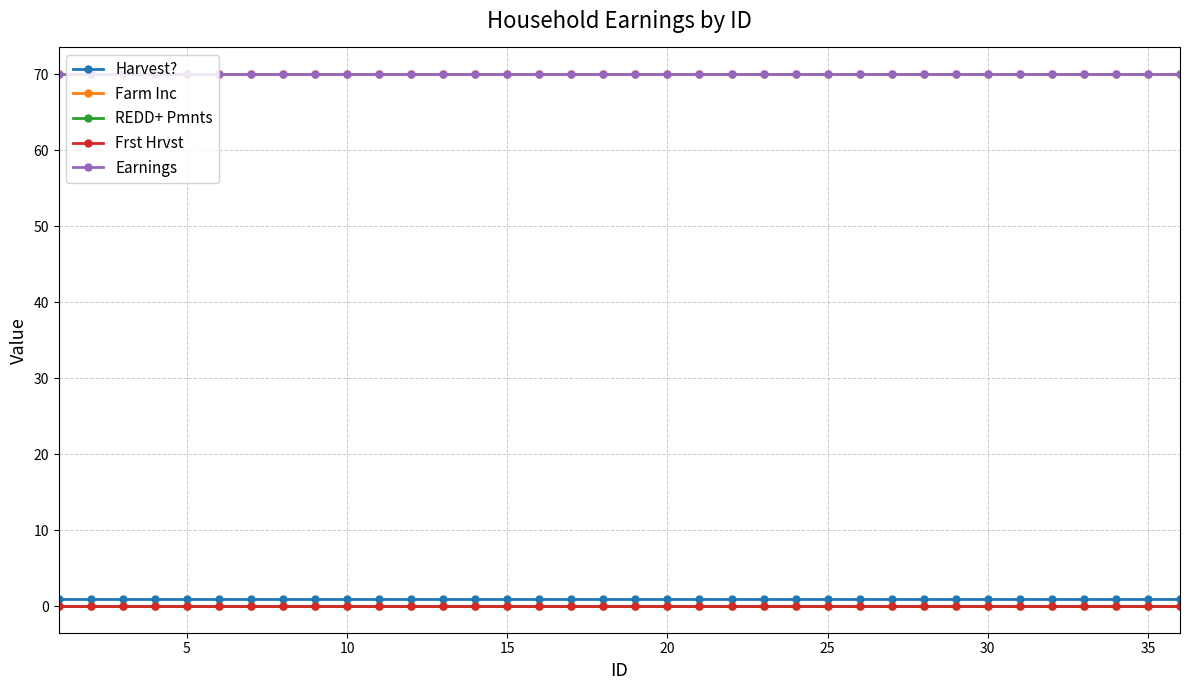

Does the chart have visible grid lines?

Yes